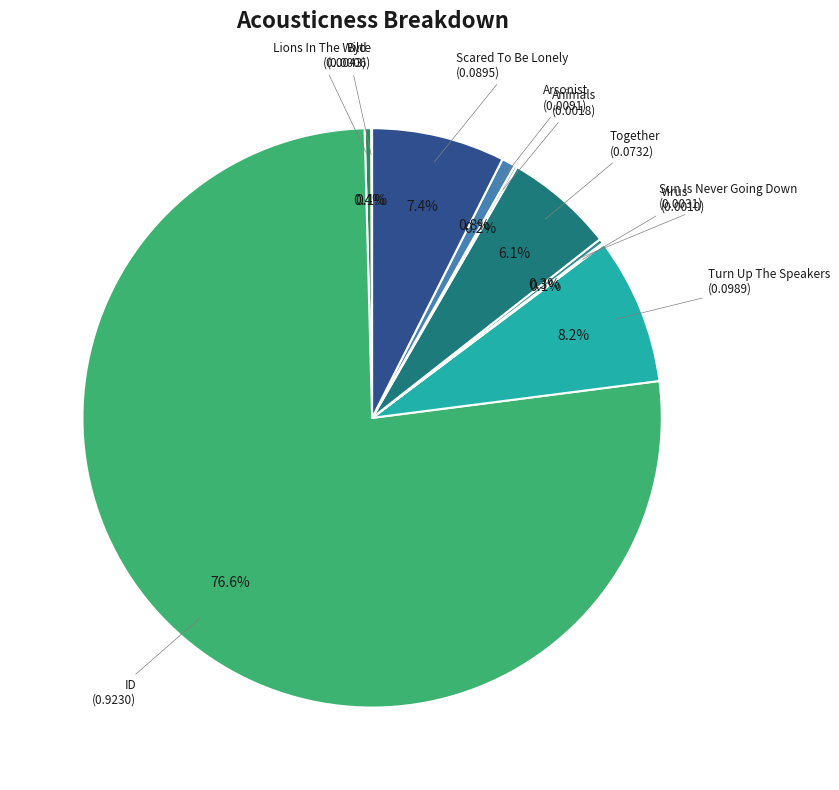

Which slice represents more than half of the pie?

ID